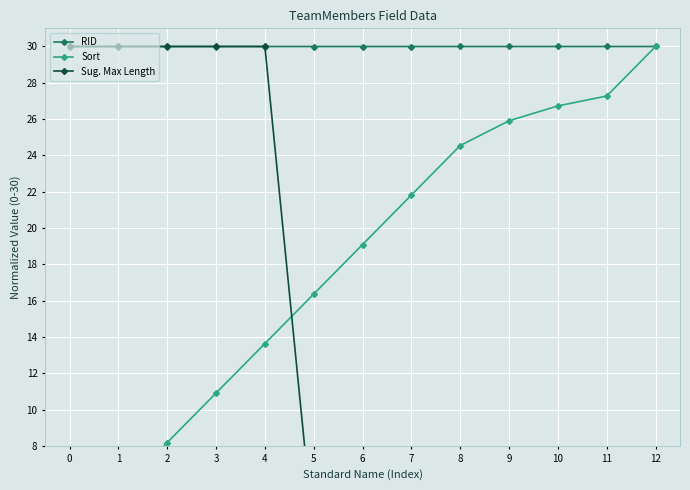

The Sort series shows 17.1 at 10. True or false?

False